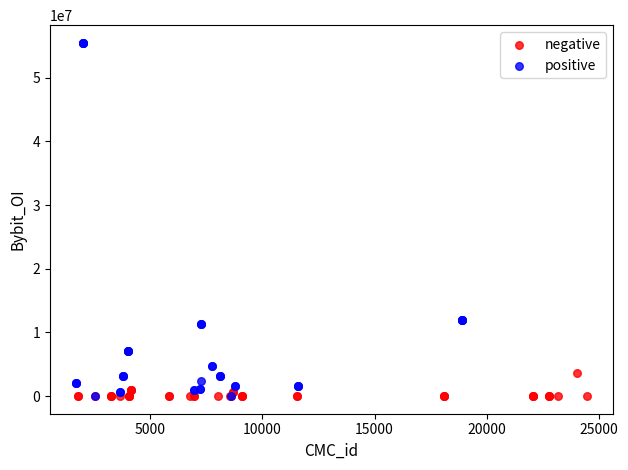

Which series has the largest Y range (max minus min)?

positive